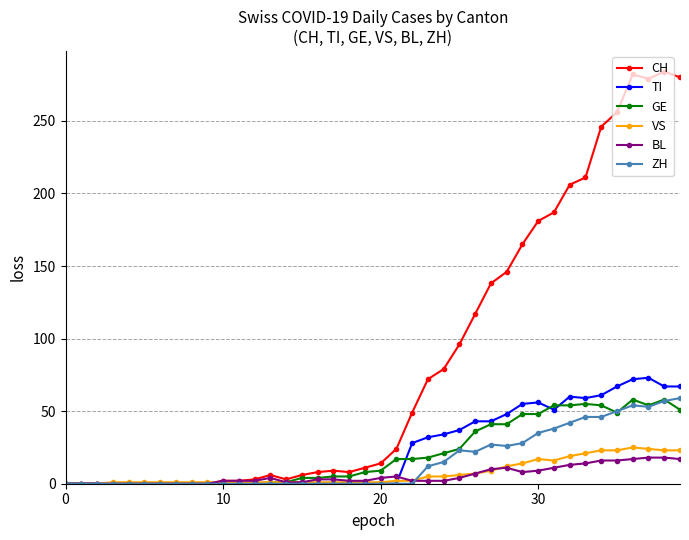

True or false: BL has more than 2 points higher than both neighbors.

True